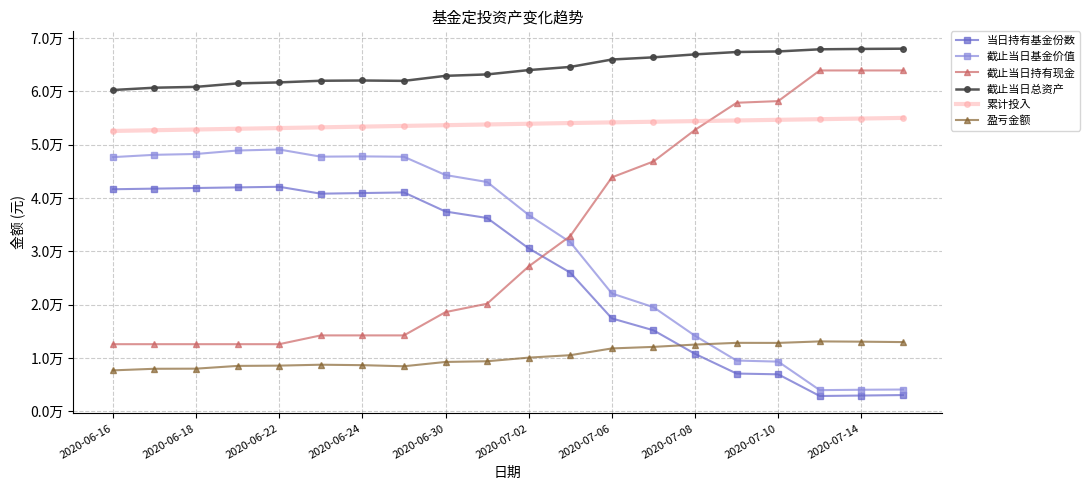

Is this an area chart (filled region under the line)?

No